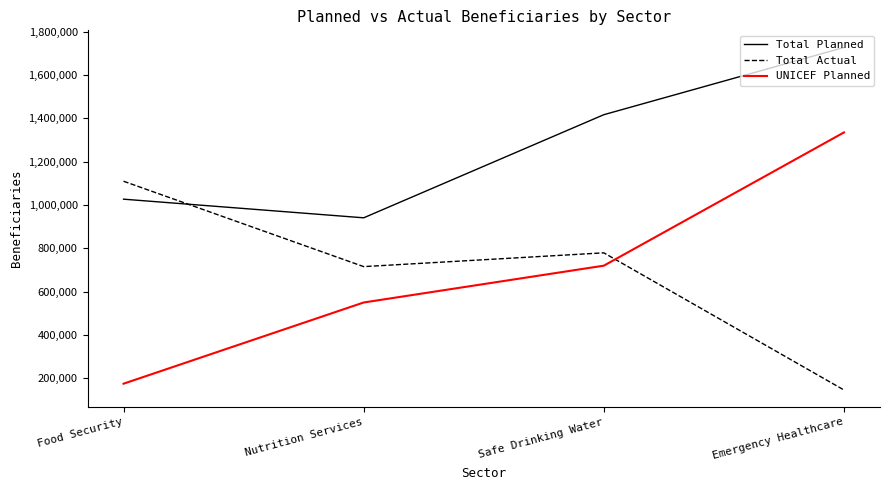

What is the difference between the maximum and minimum values in the Total Actual series?

963960